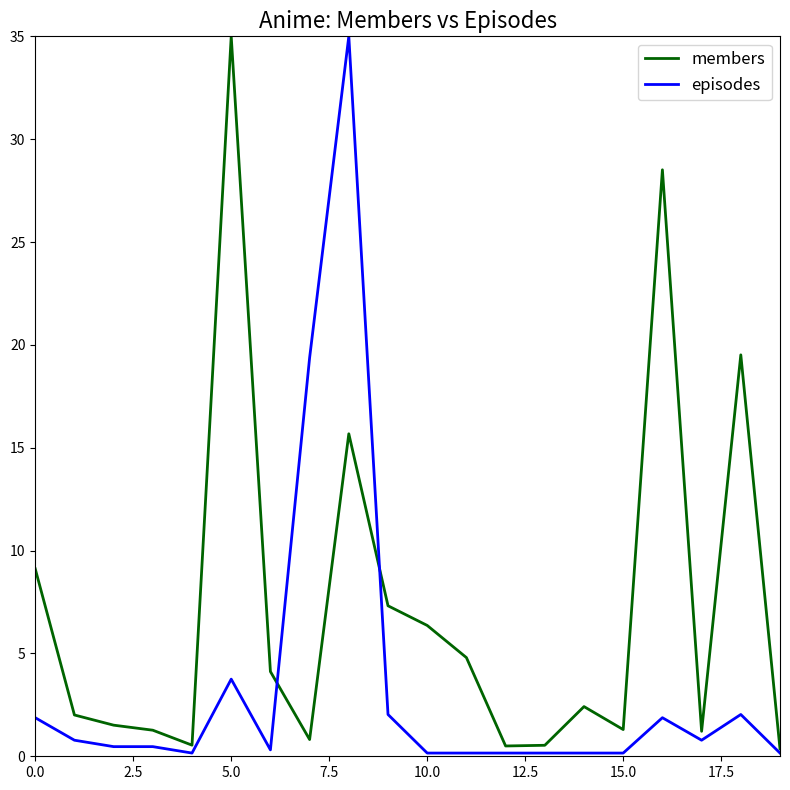

What is the highest value of the members series?

35.0